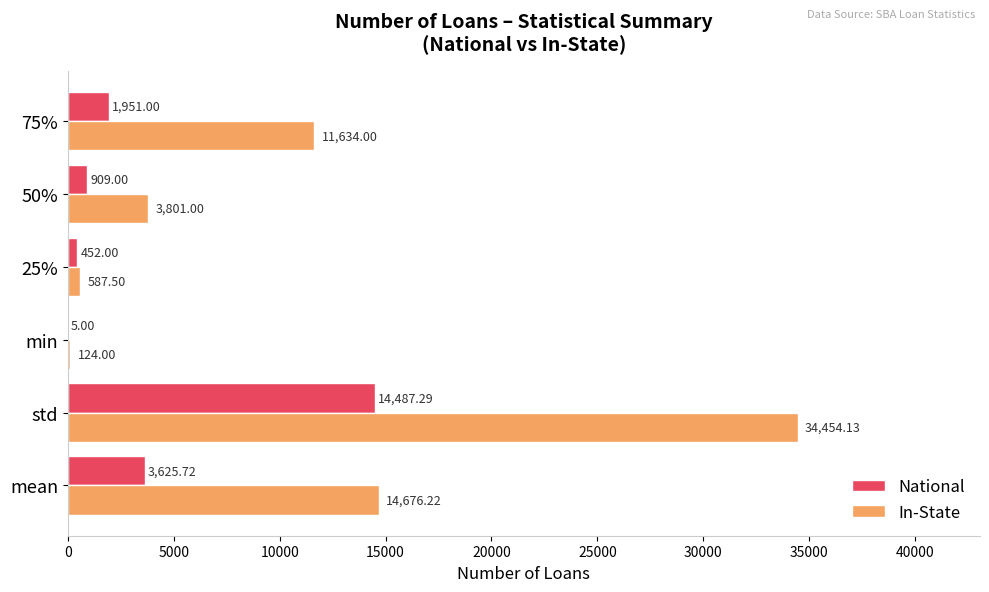

What is the sum of the In-State values at 25% and 50%?

4388.5